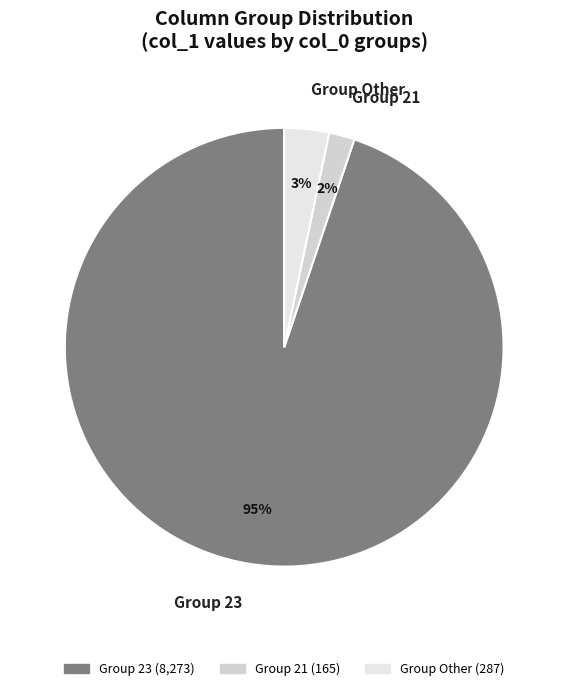

How many segments does this pie chart have?

3